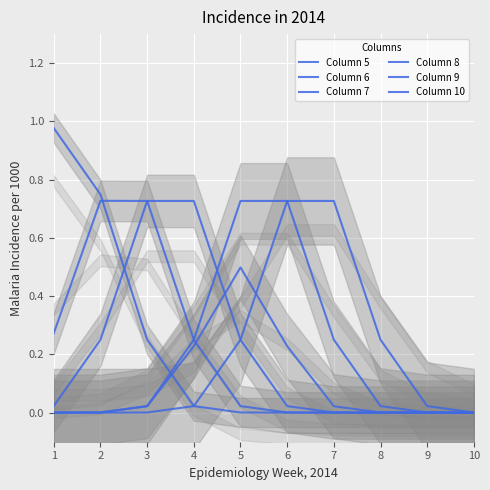

What is the difference between the maximum and minimum values in the Column 6 series?

0.7